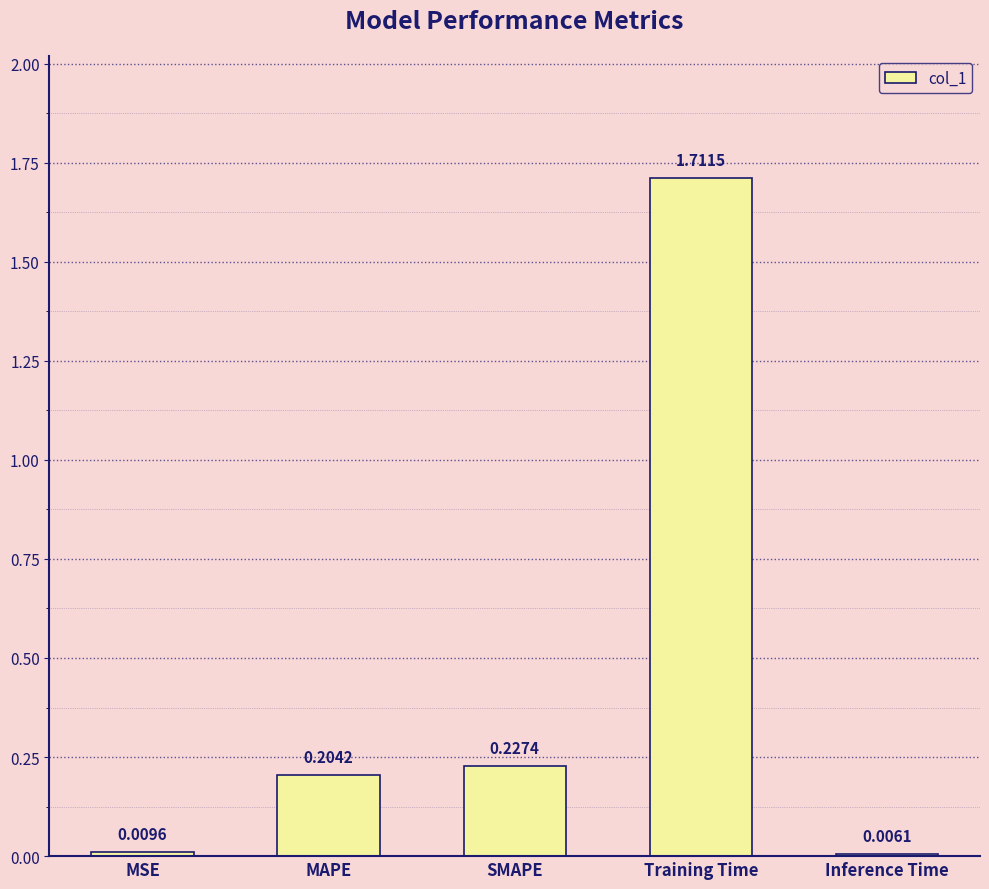

Rank the categories by value from highest to lowest.

Training Time, SMAPE, MAPE, MSE, Inference Time